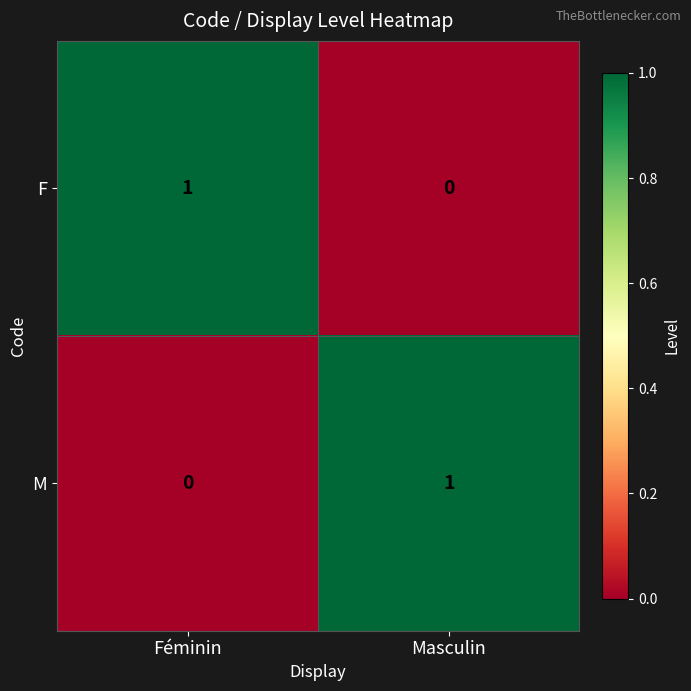

The value of F at Féminin is 1. True or false?

True